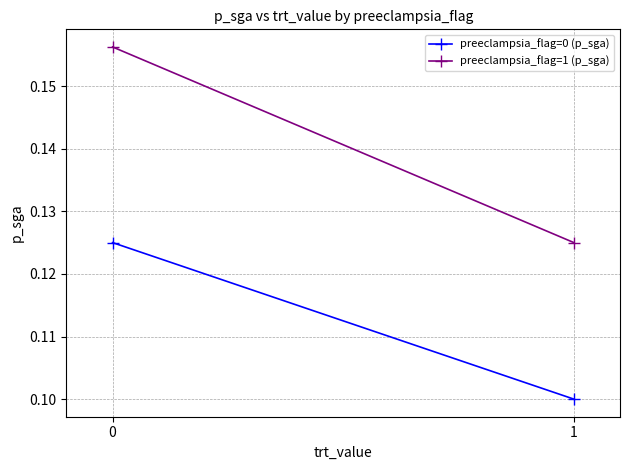

At how many categories does at least one series exceed 0?

2